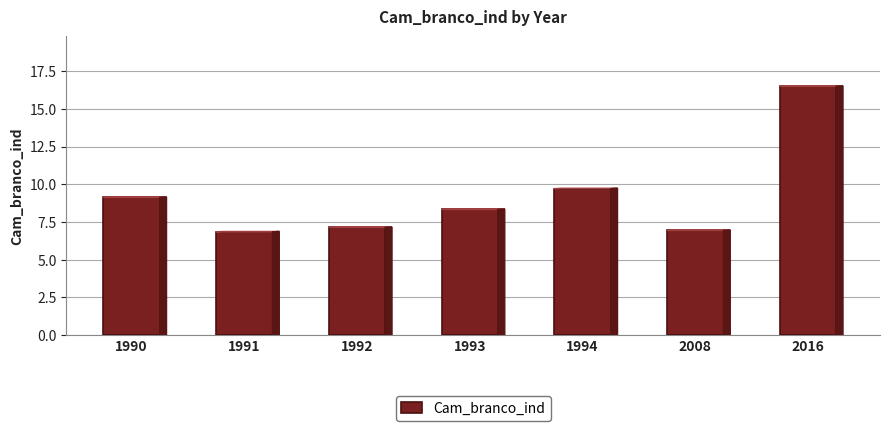

What is the greatest value displayed?

16.5